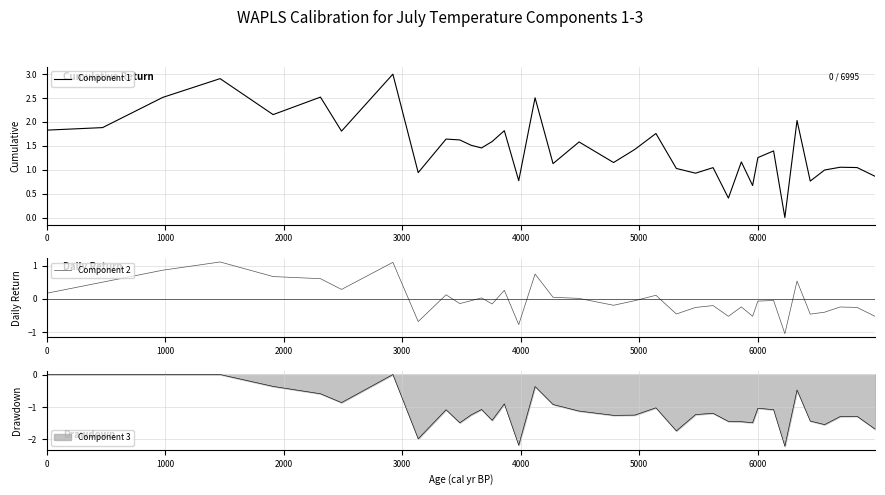

The value of Component 1 at 11 is 2.5. True or false?

False